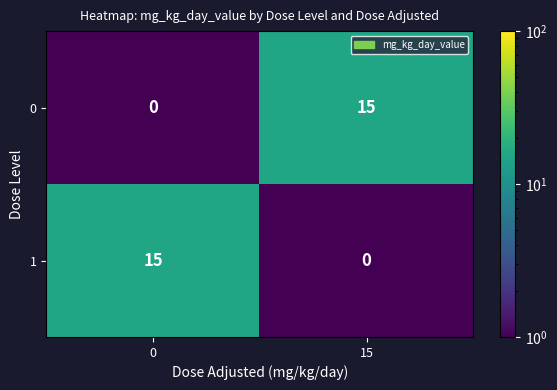

What value does the 1 series have at 0, to the nearest 5?

15